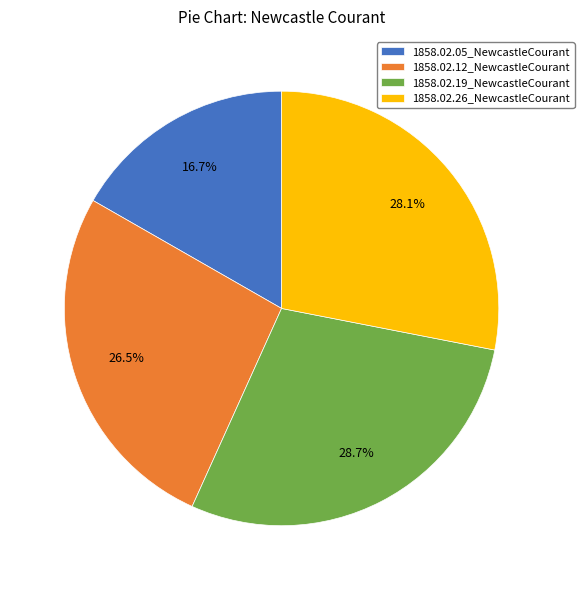

Which category has the smallest portion of the pie?

1858.02.05_NewcastleCourant